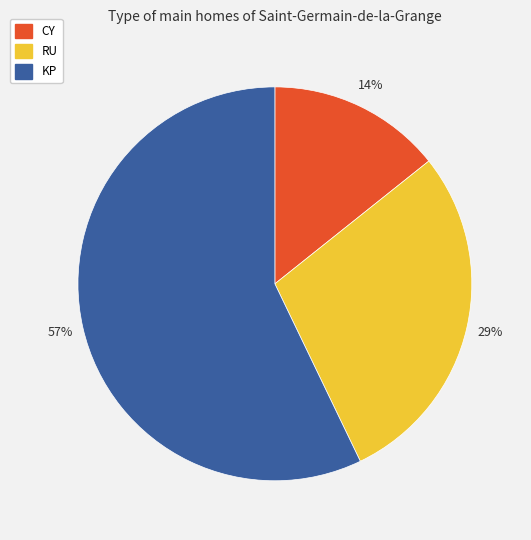

Is it true that KP is 47% of the pie?

False